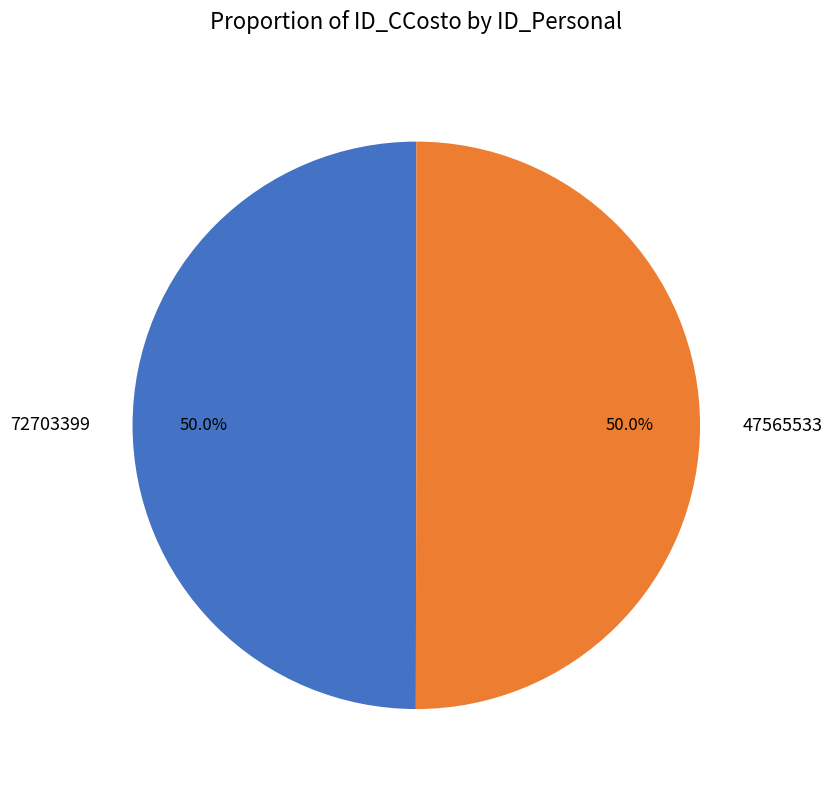

To the nearest percent, what portion does 72703399 represent?

50%